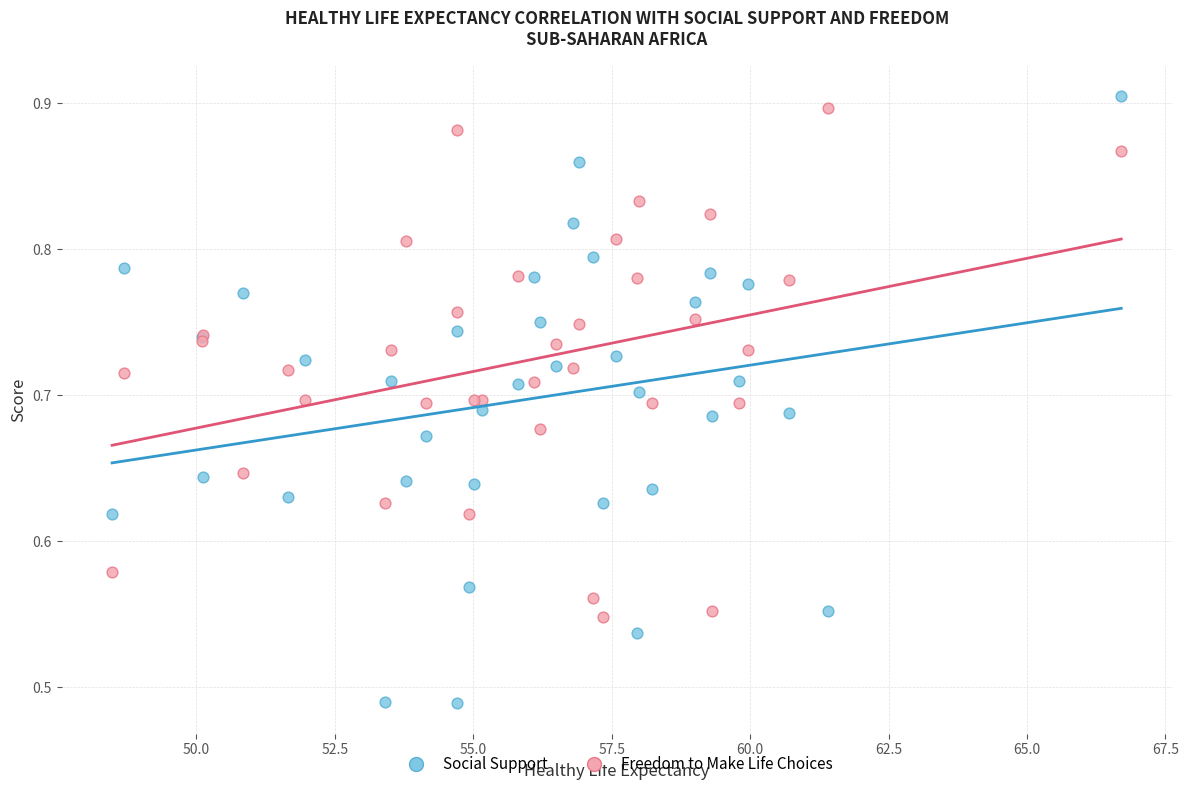

Which series reaches the maximum Y coordinate?

Social Support